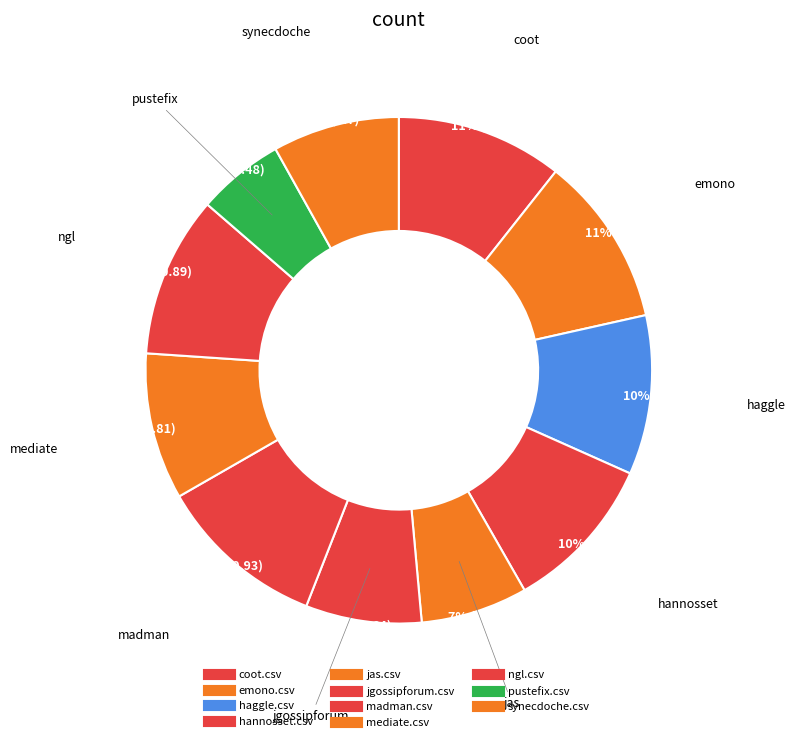

To the nearest percent, what is the combined percentage of ngl.csv and emono.csv?

21%